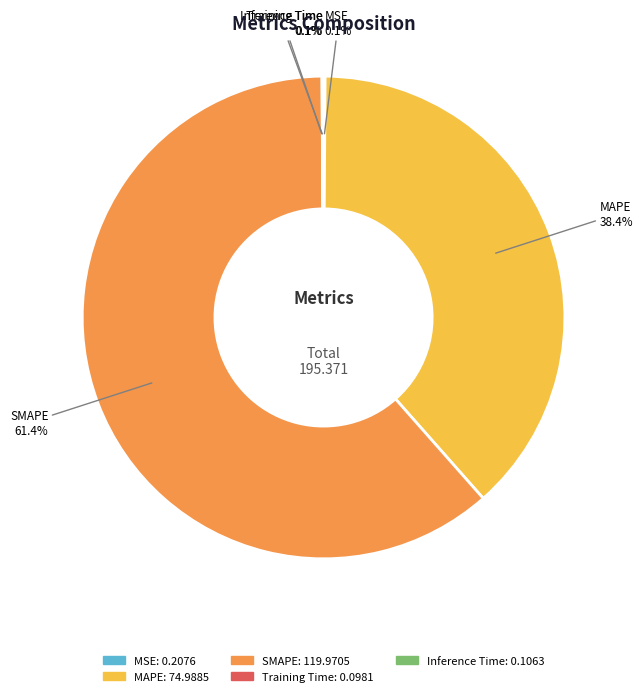

Which category has the biggest portion of the pie?

SMAPE